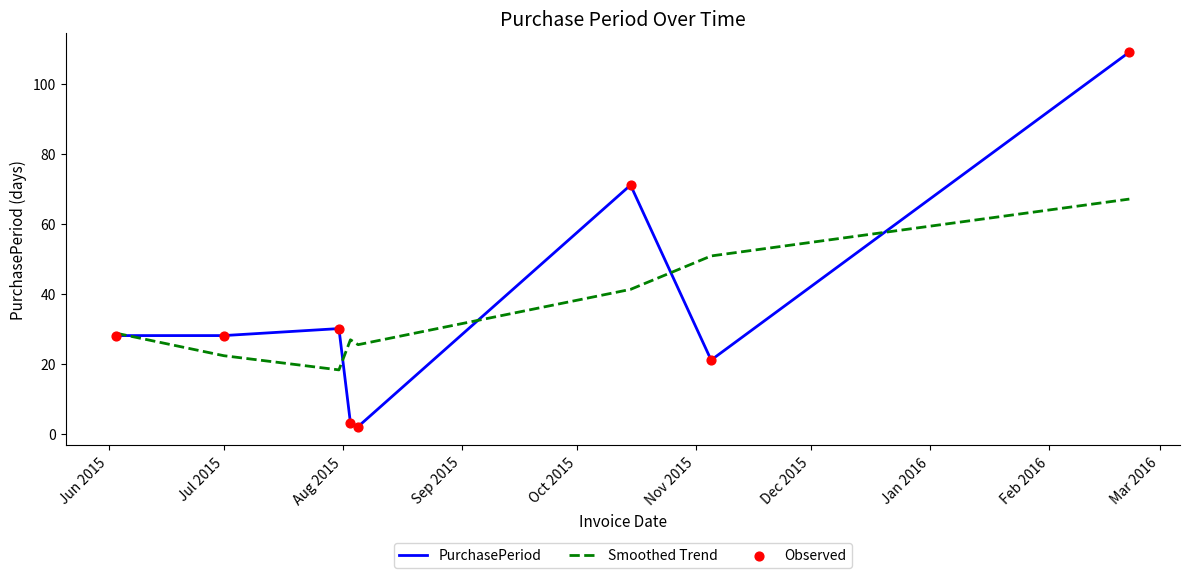

Which series has the widest spread of values?

PurchasePeriod